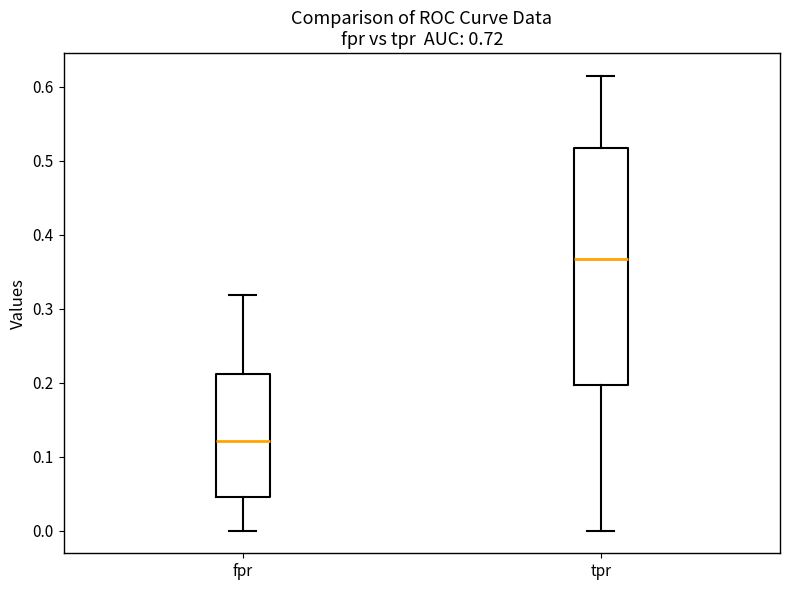

Which box has the highest median line?

tpr